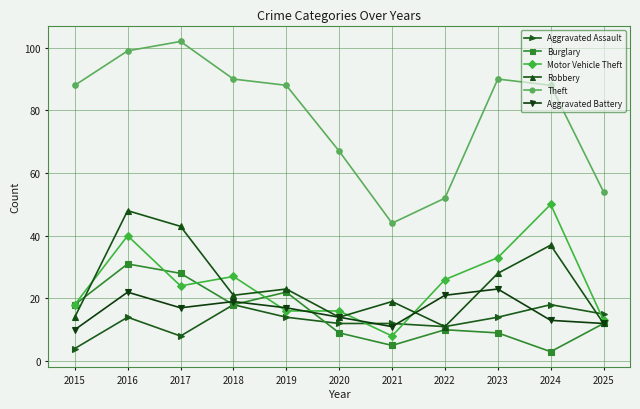

What is the total value across all series at 2021?

99